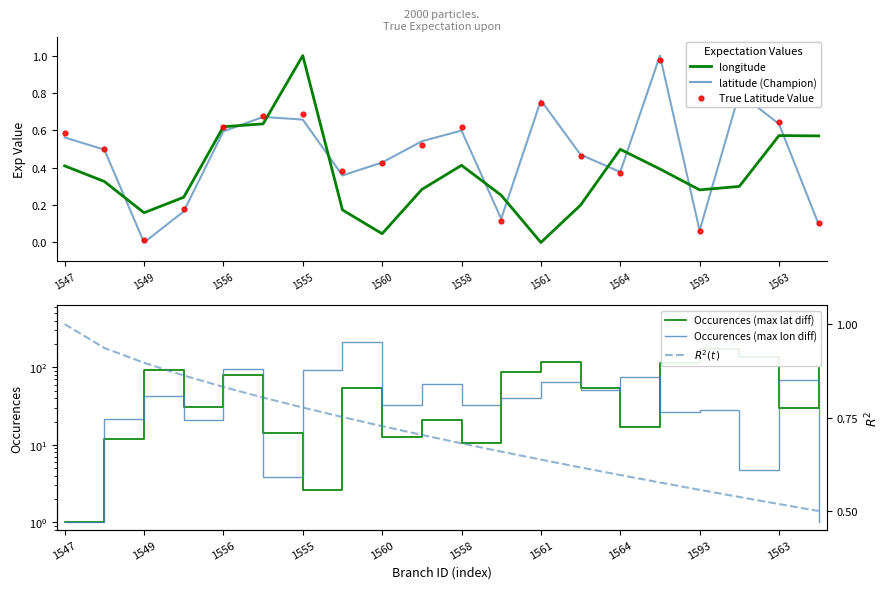

Which series contains the lowest Y value?

longitude